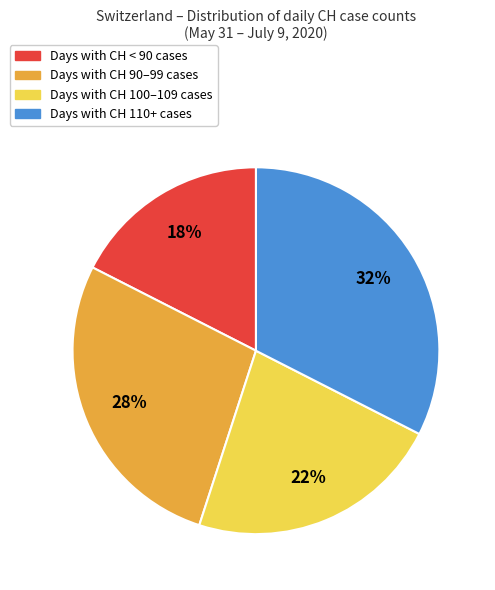

Which category has the smallest portion of the pie?

Days with CH < 90 cases